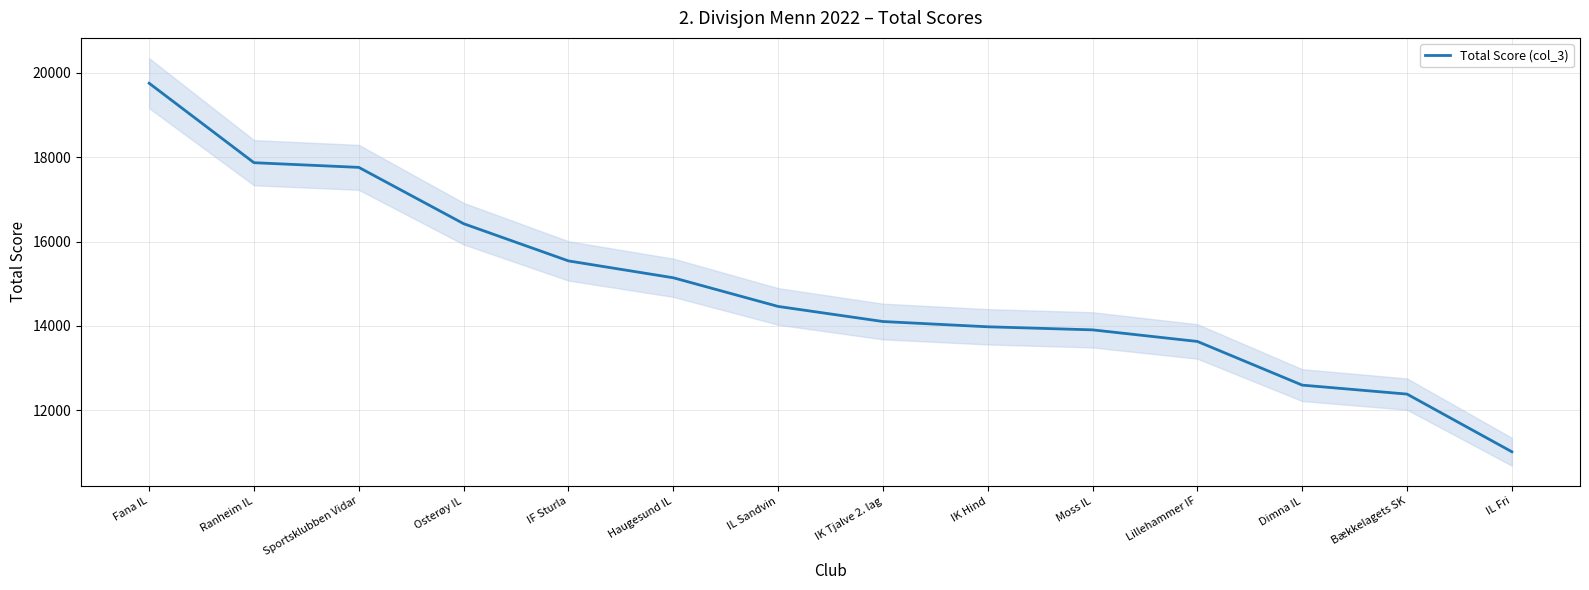

Reading left to right, transcribe all the data shown in this chart.

19755	17870	17759	16423	15540	15140	14460	14102	13977	13904	13629	12593	12380	11012